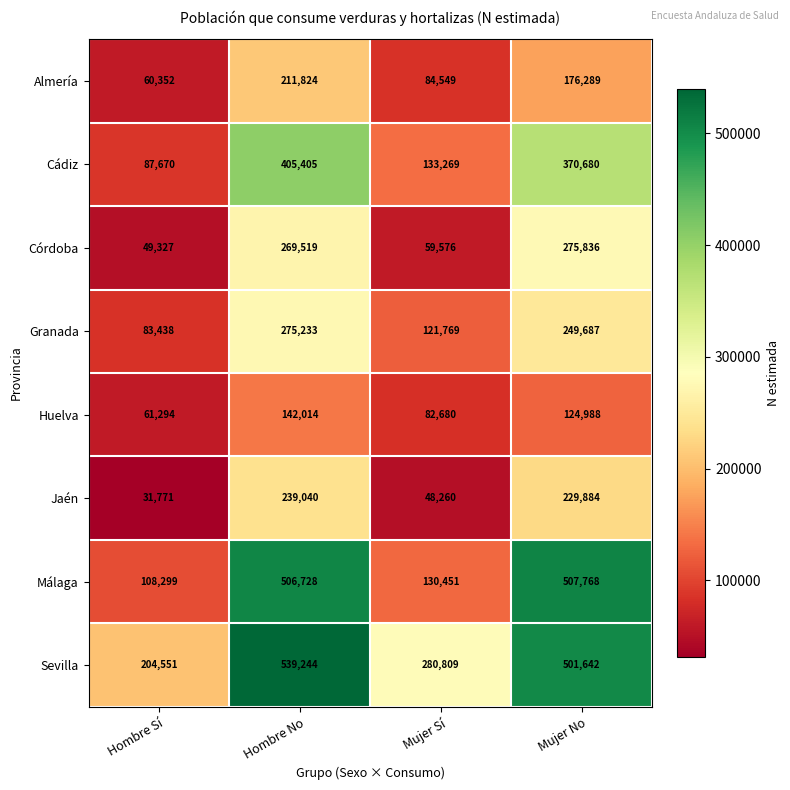

True or false: Jaén has a value of 229884 at Mujer No.

True